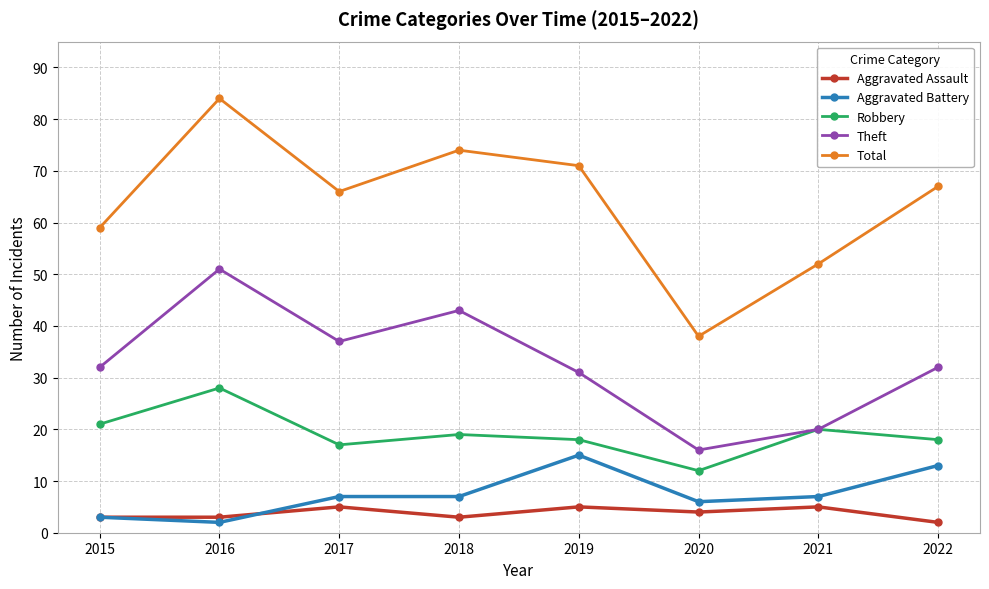

At which label is Total closest to 61?

2015